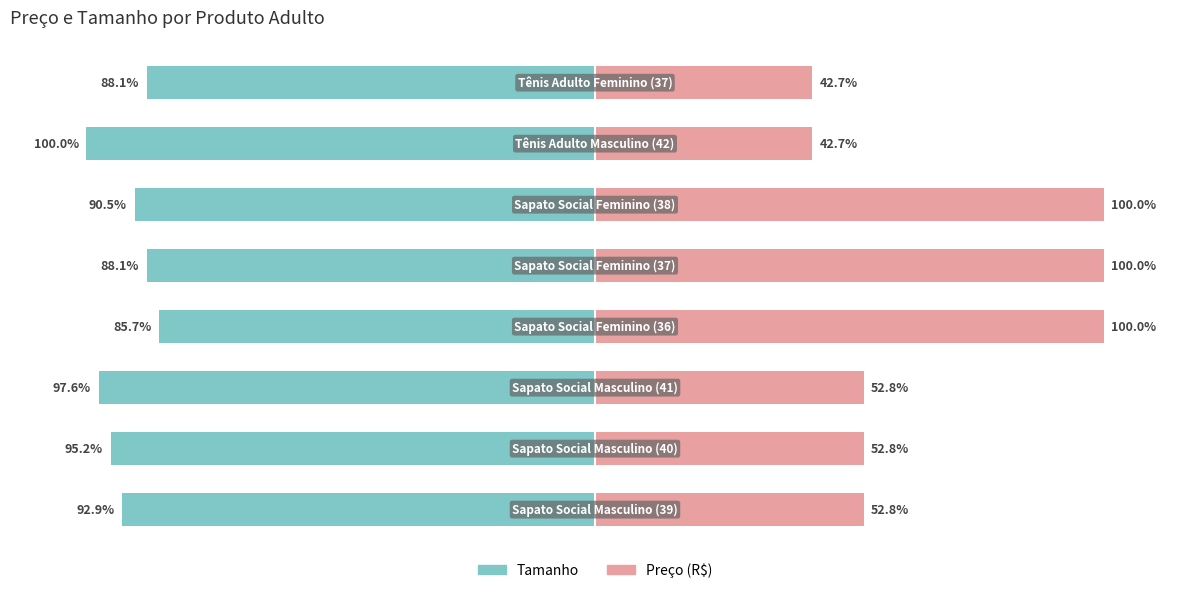

What is the difference between the Tamanho values at 4 and 0?

4.8